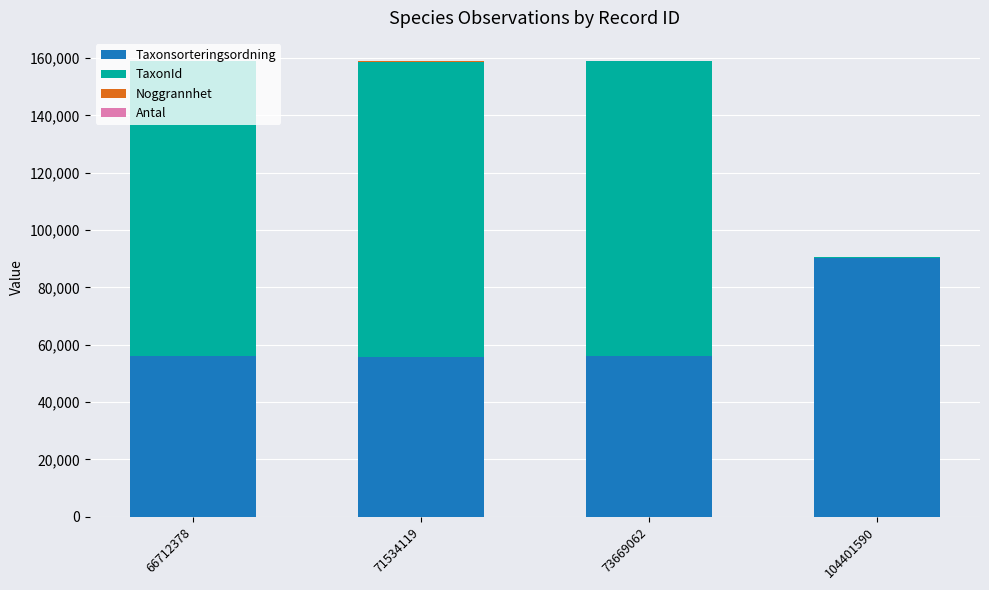

What is the highest value of the Taxonsorteringsordning series?

90138